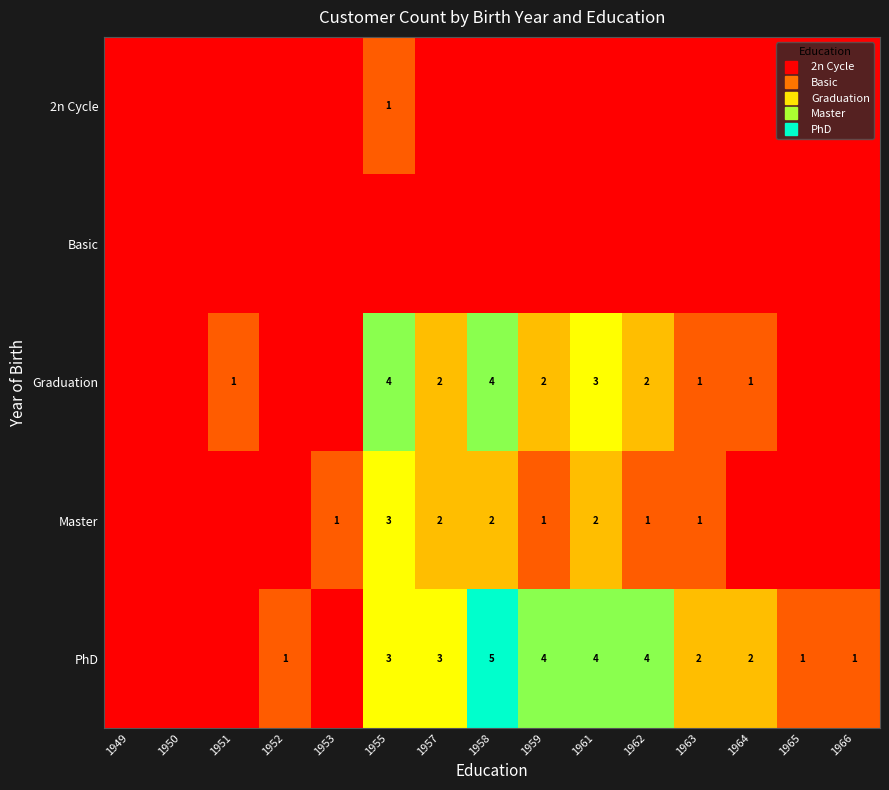

At which label does Graduation reach its peak?

1955